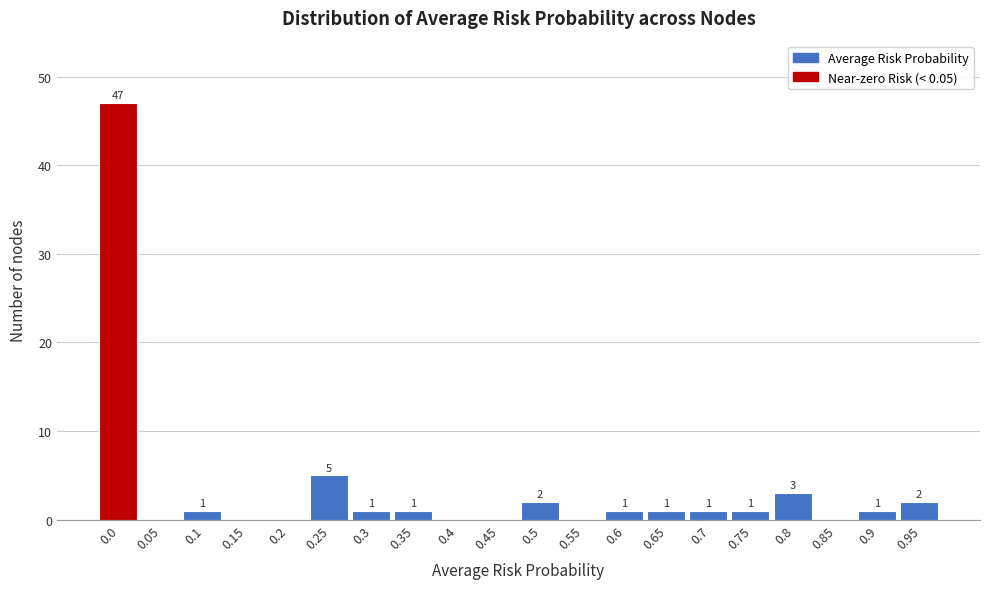

Reading right to left, transcribe all the data shown in this chart.

0.95=2	0.9=1	0.85=0	0.8=3	0.75=1	0.7=1	0.65=1	0.6=1	0.55=0	0.5=2	0.45=0	0.4=0	0.35=1	0.3=1	0.25=5	0.2=0	0.15=0	0.1=1	0.05=0	0.0=47